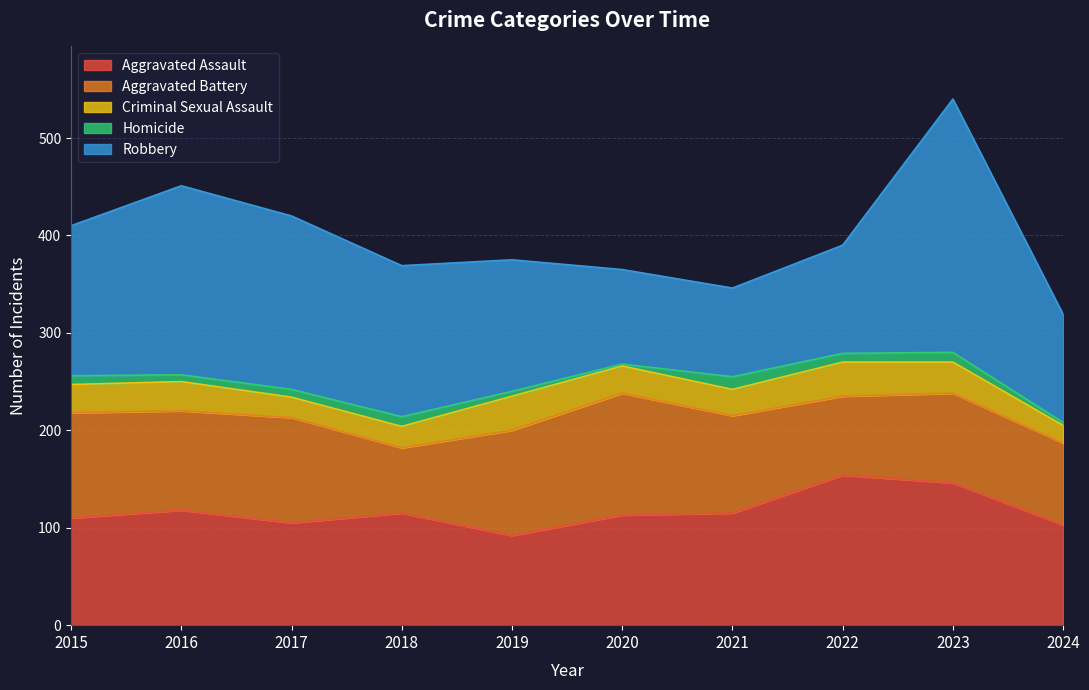

Between 2018 and 2024, which is larger?

2018